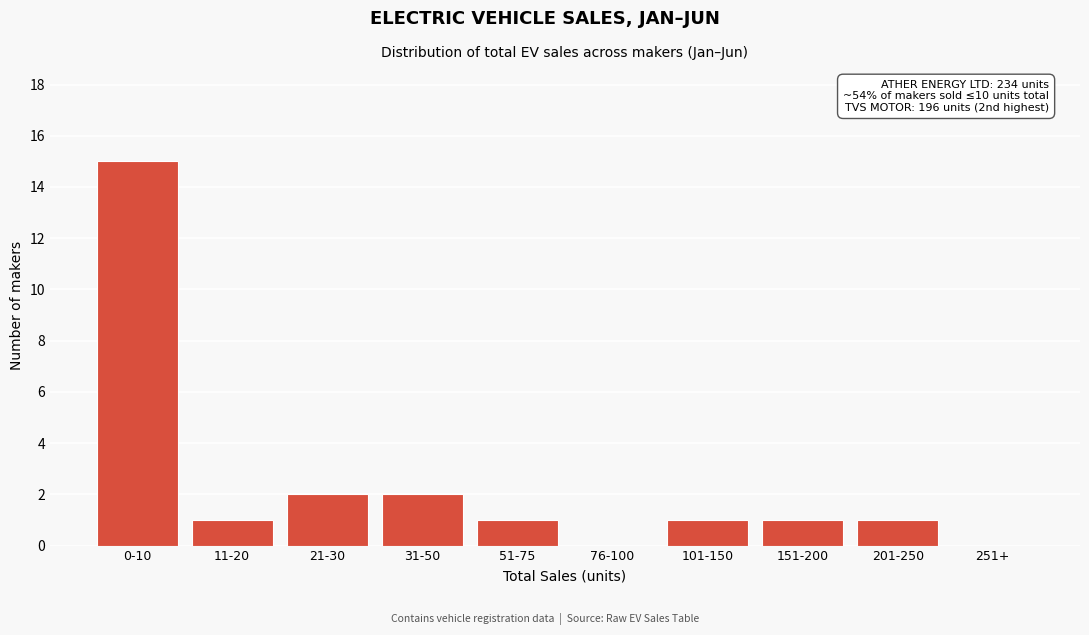

Reading left to right, extract all data points from this chart.

0-10=15	11-20=1	21-30=2	31-50=2	51-75=1	76-100=0	101-150=1	151-200=1	201-250=1	251+=0